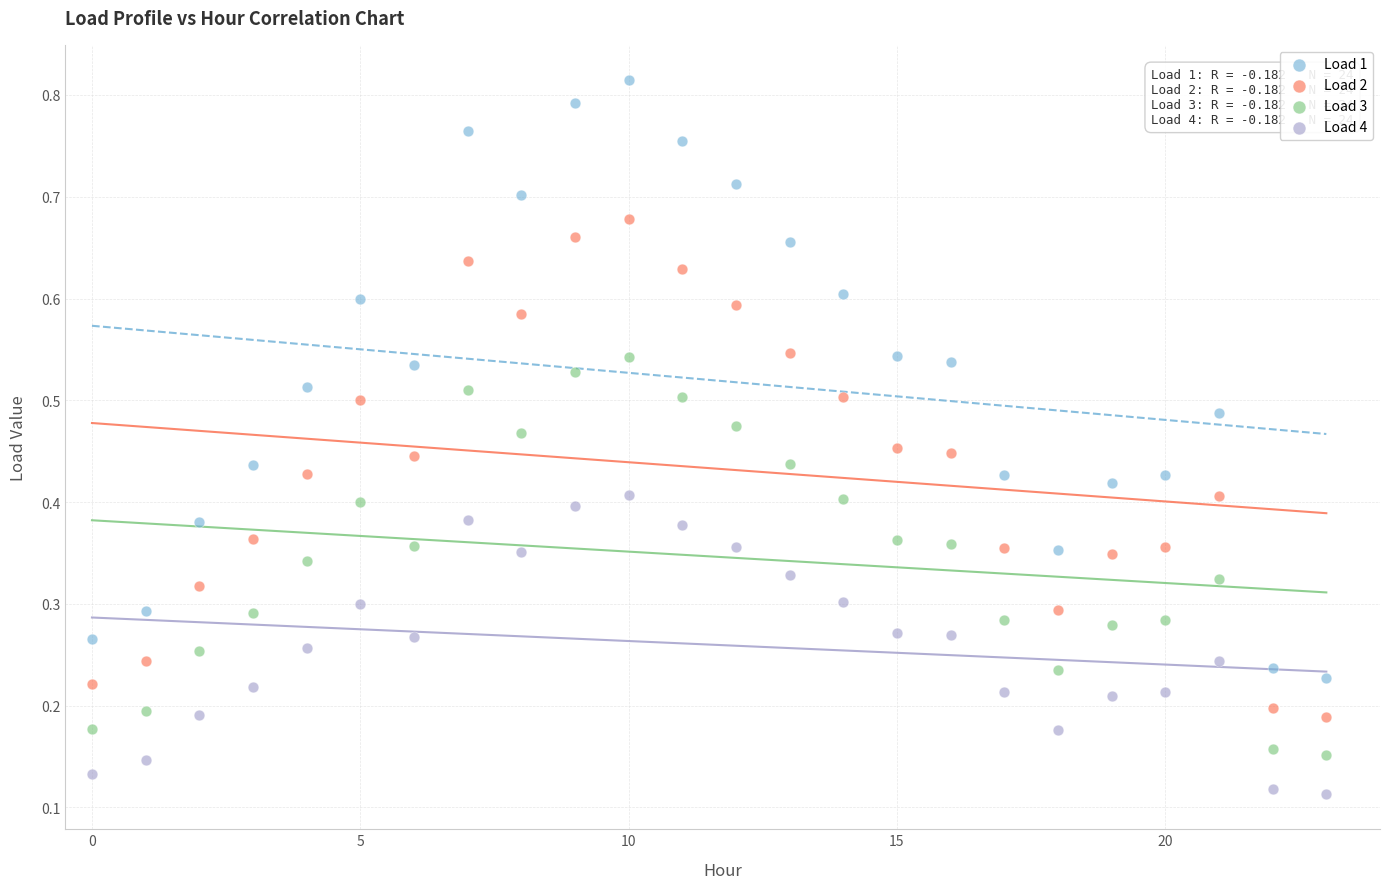

Which series reaches the maximum Y coordinate?

Load 1